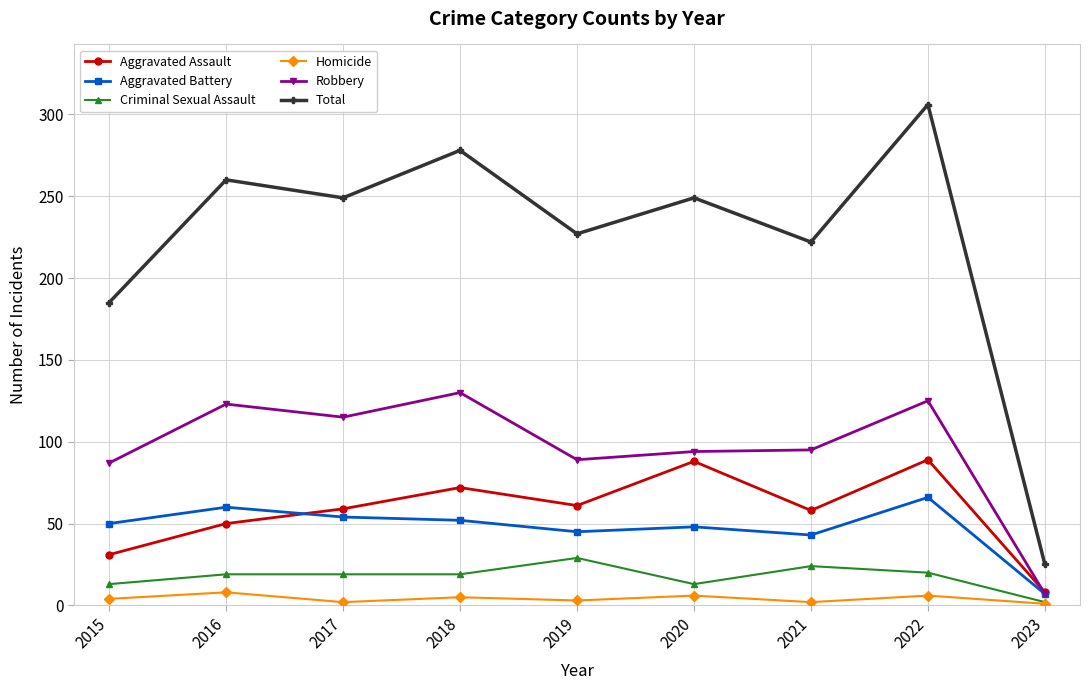

List the series in order of their peak value, lowest first.

Homicide, Criminal Sexual Assault, Aggravated Battery, Aggravated Assault, Robbery, Total